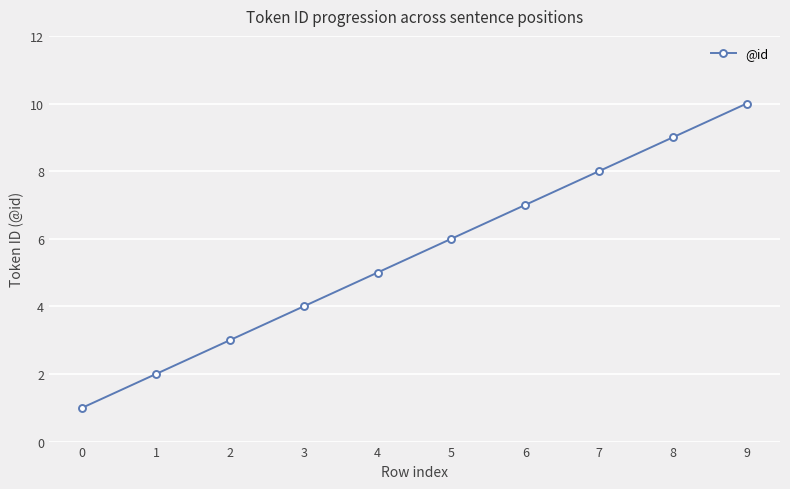

True or false: the data shows 6 at 3.

False